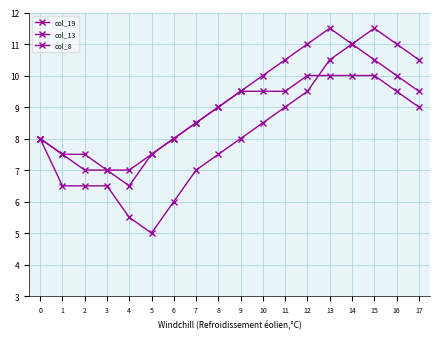

Count the number of categories in the chart.

18